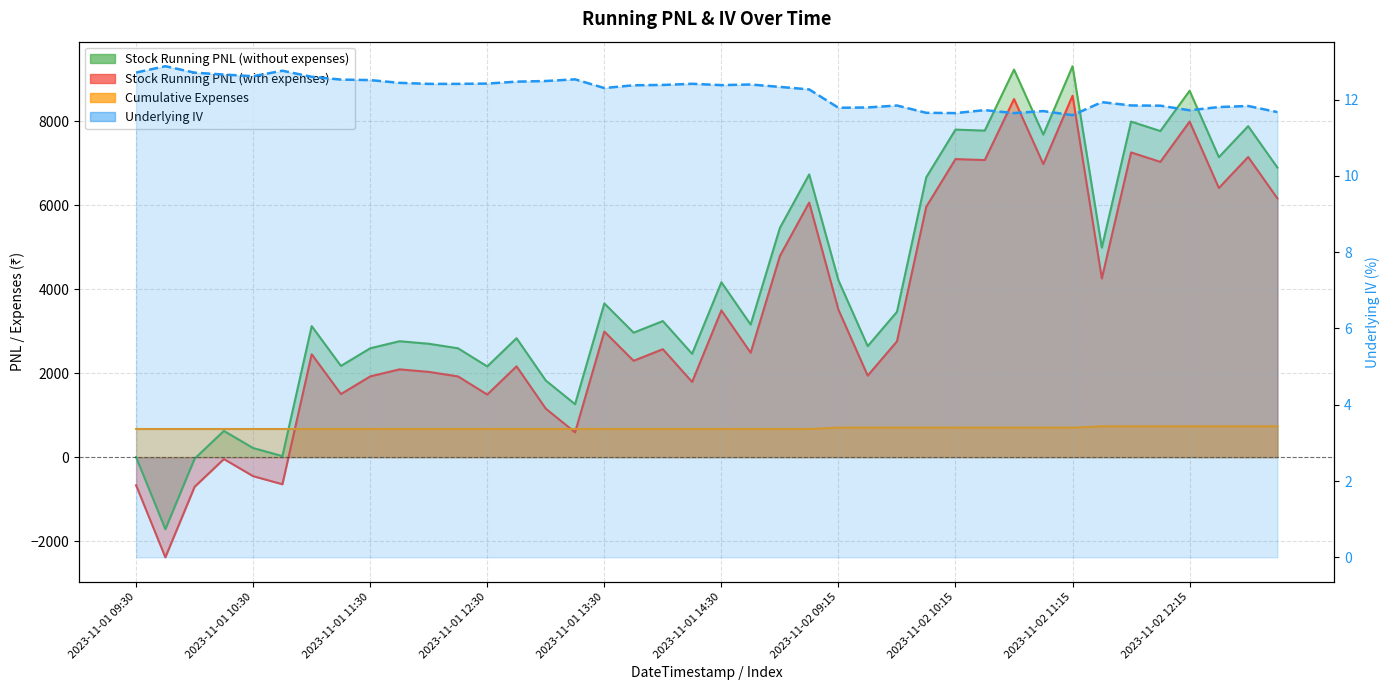

List the labels in order of Cumulative Expenses value, smallest first.

2023-11-01 09:30, 2023-11-01 09:45, 2023-11-01 10:00, 2023-11-01 10:15, 2023-11-01 10:30, 2023-11-01 10:45, 2023-11-01 11:00, 2023-11-01 11:15, 2023-11-01 11:30, 2023-11-01 11:45, 2023-11-01 12:00, 2023-11-01 12:15, 2023-11-01 12:30, 2023-11-01 12:45, 2023-11-01 13:00, 2023-11-01 13:15, 2023-11-01 13:30, 2023-11-01 13:45, 2023-11-01 14:00, 2023-11-01 14:15, 2023-11-01 14:30, 2023-11-01 14:45, 2023-11-01 15:00, 2023-11-01 15:15, 2023-11-02 09:15, 2023-11-02 09:30, 2023-11-02 09:45, 2023-11-02 10:00, 2023-11-02 10:15, 2023-11-02 10:30, 2023-11-02 10:45, 2023-11-02 11:00, 2023-11-02 11:15, 2023-11-02 11:30, 2023-11-02 11:45, 2023-11-02 12:00, 2023-11-02 12:15, 2023-11-02 12:30, 2023-11-02 12:45, 2023-11-02 13:00